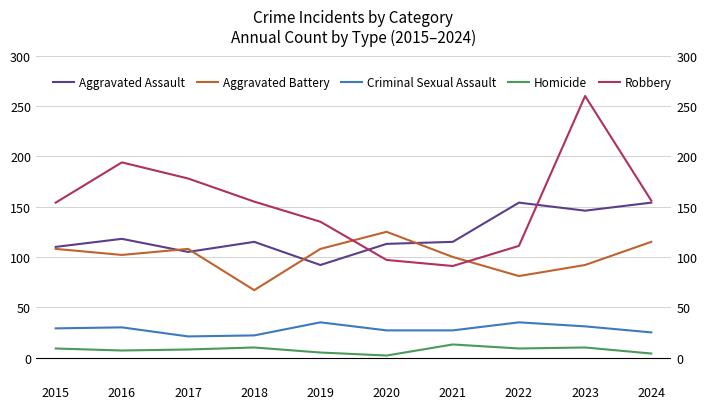

Does the chart have visible grid lines?

Yes